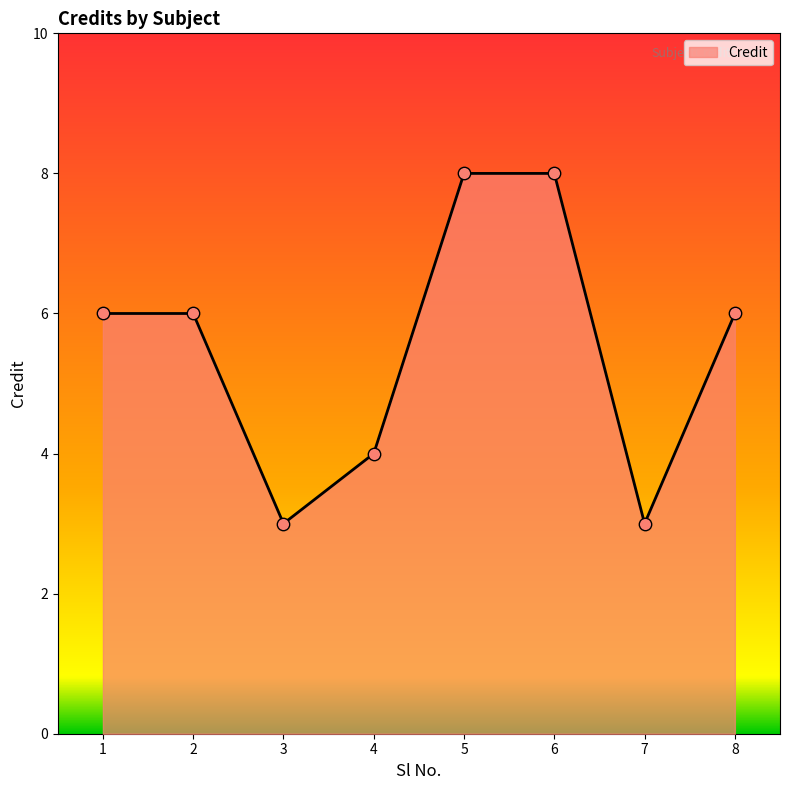

What is the change in value from 3 to 8?

+3